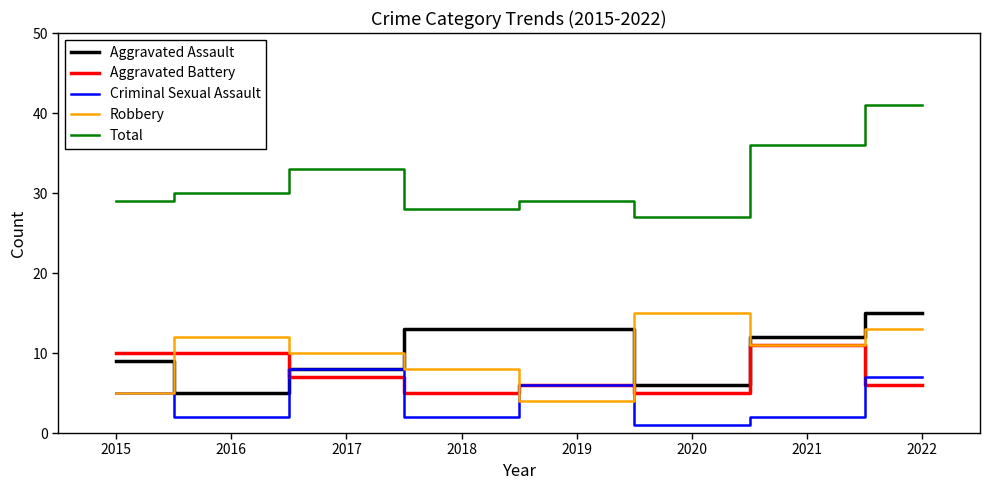

Is it true that Aggravated Assault equals 19 at 2018?

False